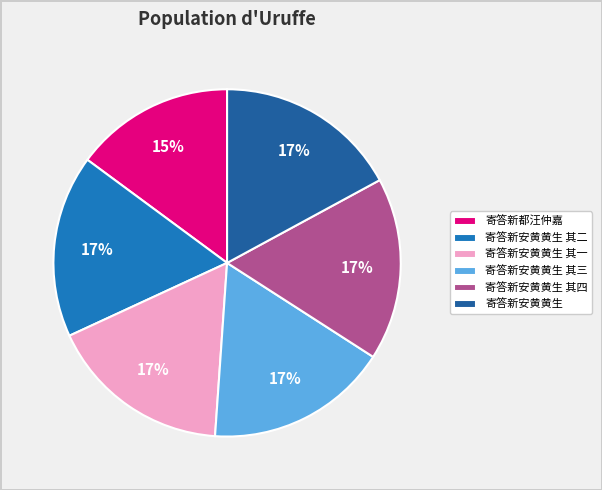

To the nearest percent, what is the average slice percentage?

17%